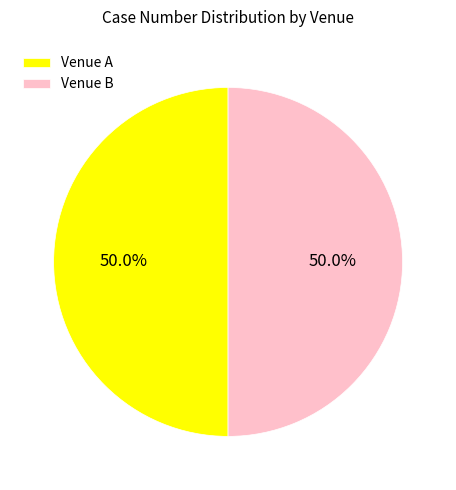

What is the ratio of the value at Venue A to the value at Venue B?

1.0